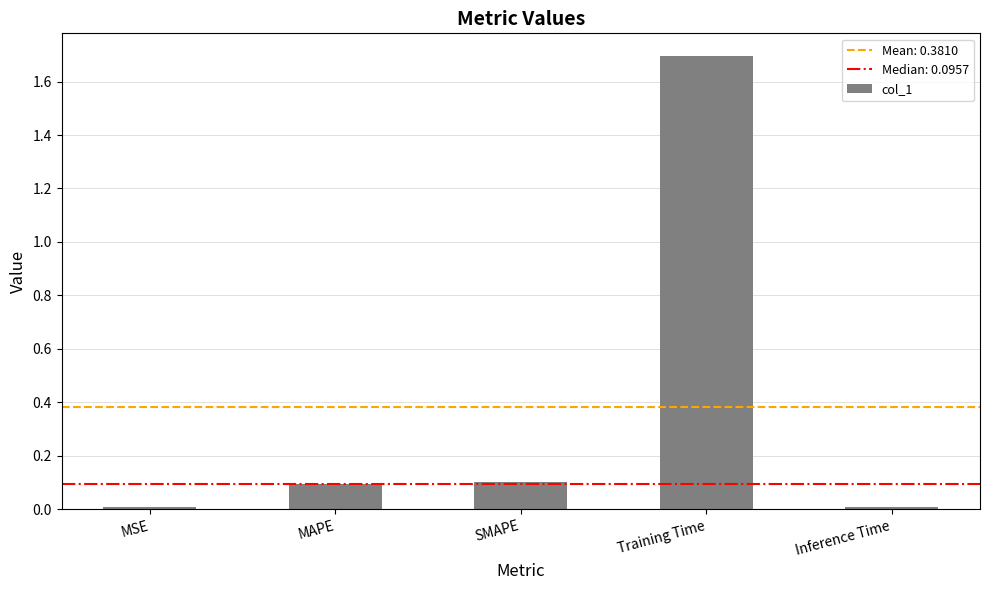

What is the change in value from MAPE to Training Time?

+1.6